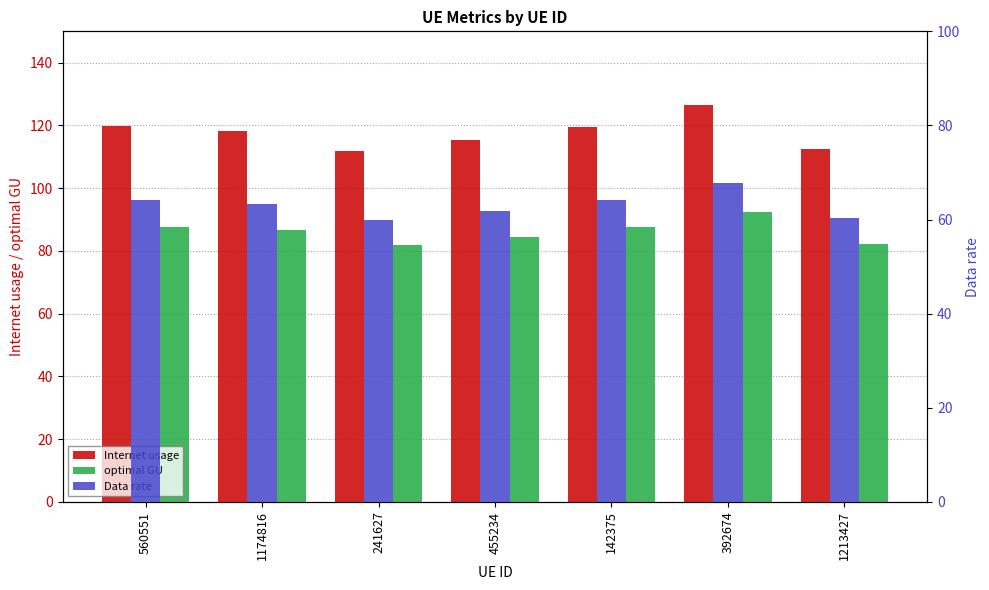

How many bars are there in each group?

3